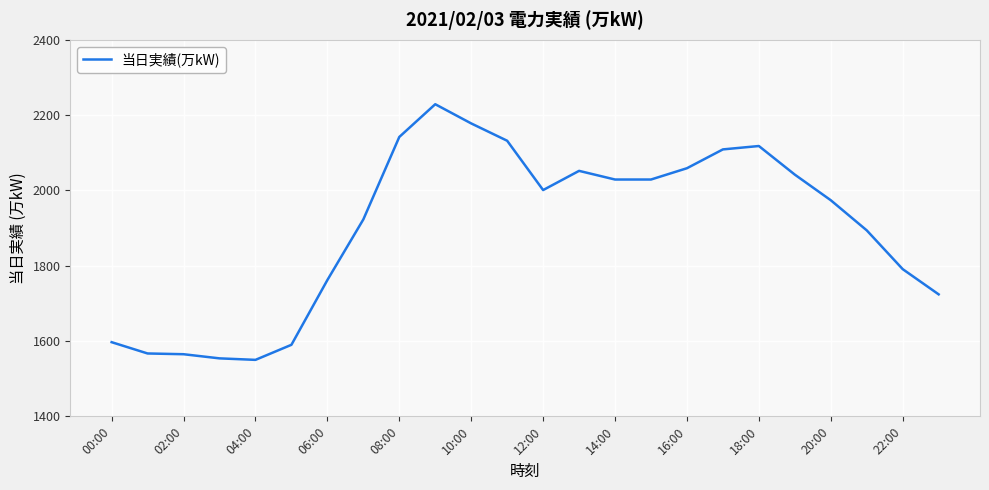

What is the difference between the maximum and minimum values?

679